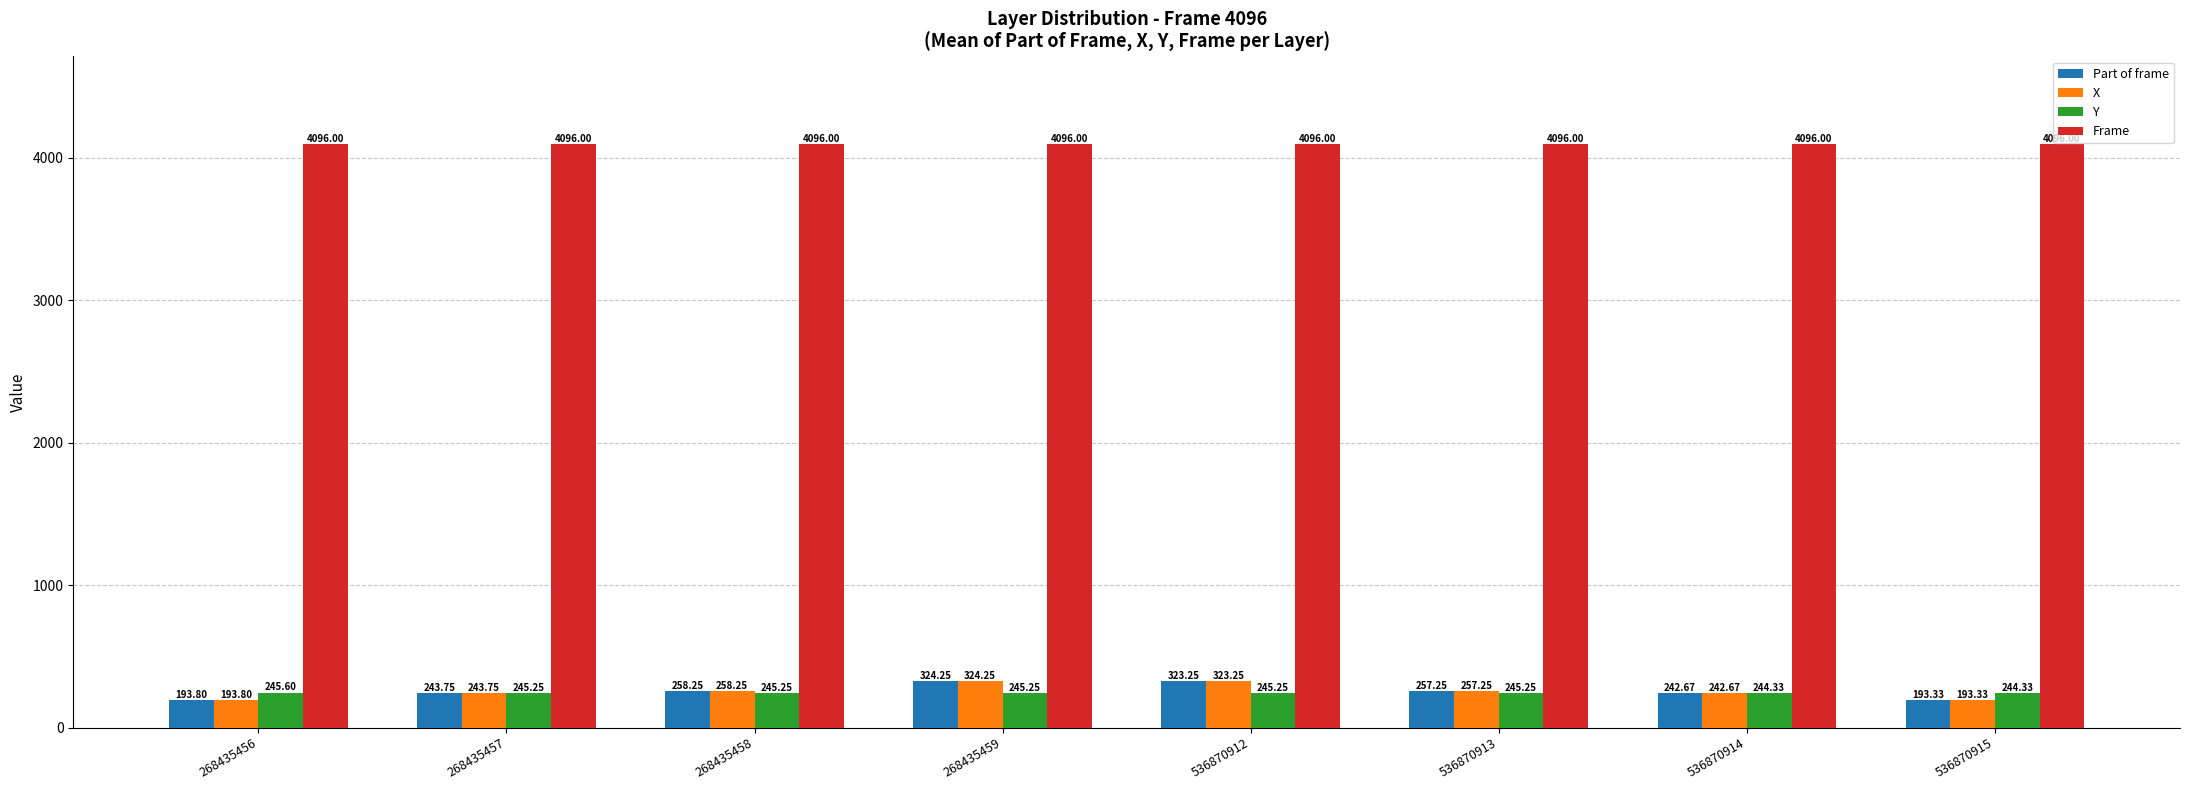

True or false: Frame has a value of 6429.5 at 268435459.

False